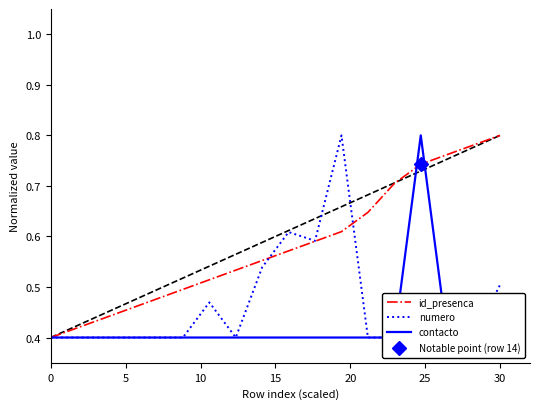

What is the maximum value shown in the chart?

0.8